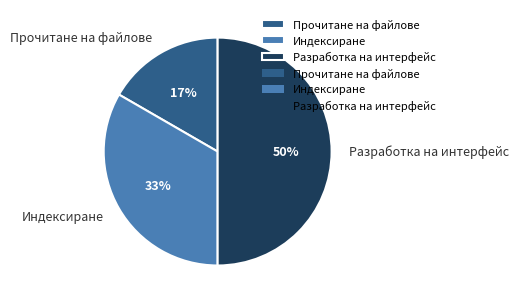

Combined, do Индексиране and Разработка на интерфейс account for over 50%?

Yes